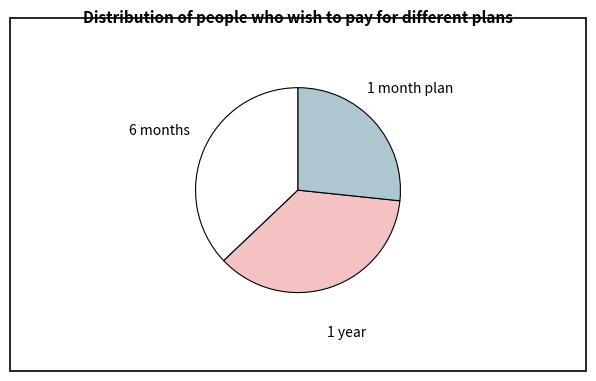

Is it true that 1 year is 23% of the pie?

False